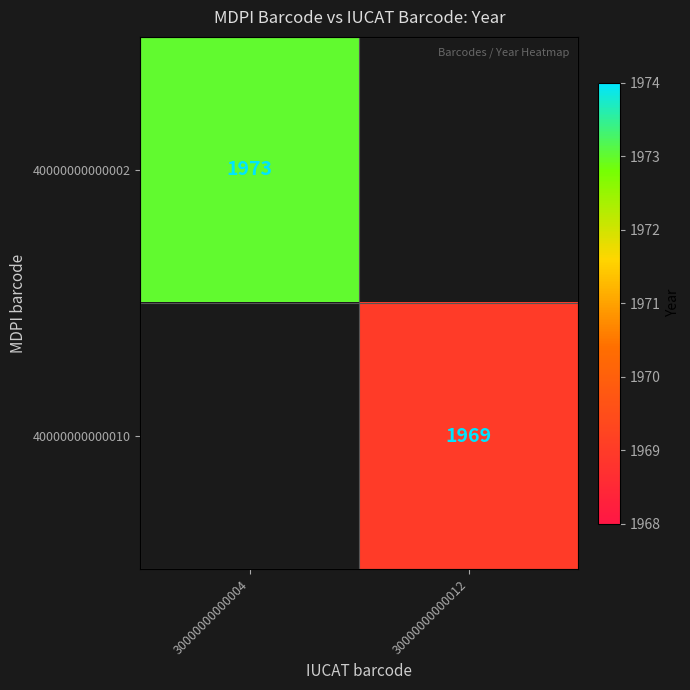

The 40000000000010 series shows 1969 at 30000000000012. True or false?

True